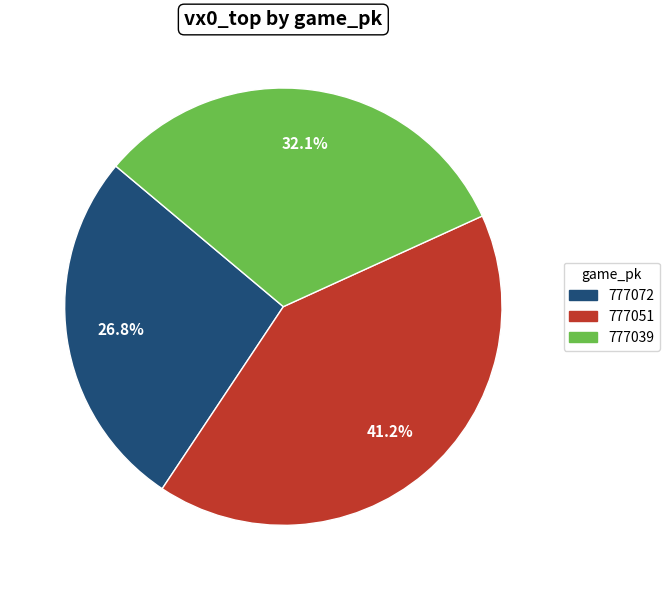

Which slice is the smallest?

777072